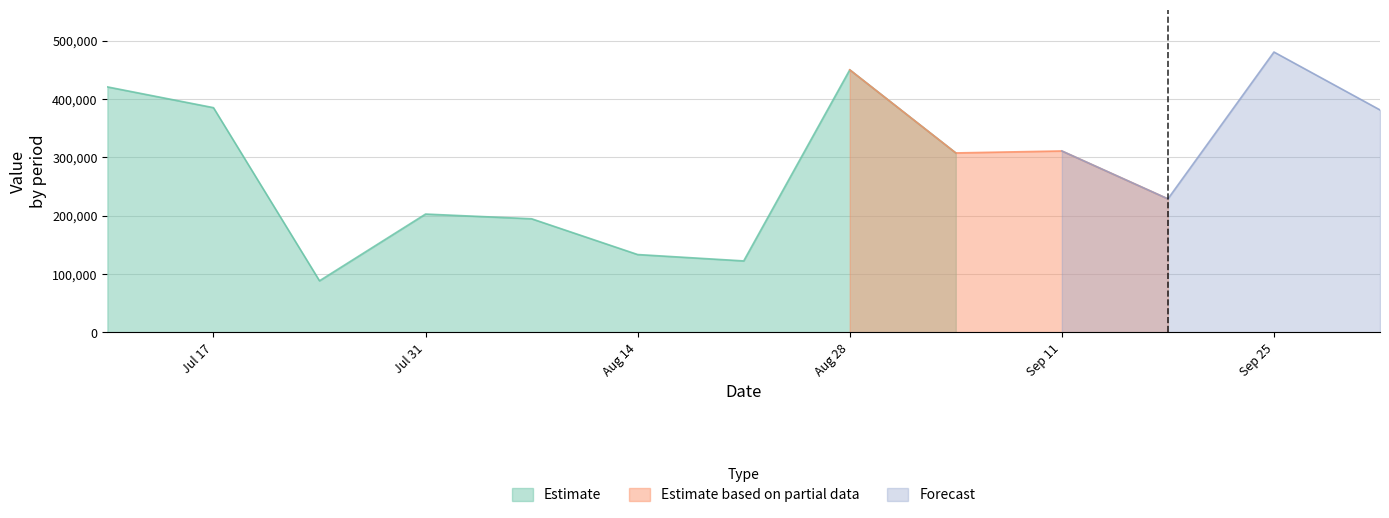

List the labels in order of value, smallest first.

2016-07-24, 2016-08-21, 2016-08-14, 2016-08-07, 2016-07-31, 2016-09-18, 2016-09-04, 2016-09-11, 2016-10-02, 2016-07-17, 2016-07-10, 2016-08-28, 2016-09-25